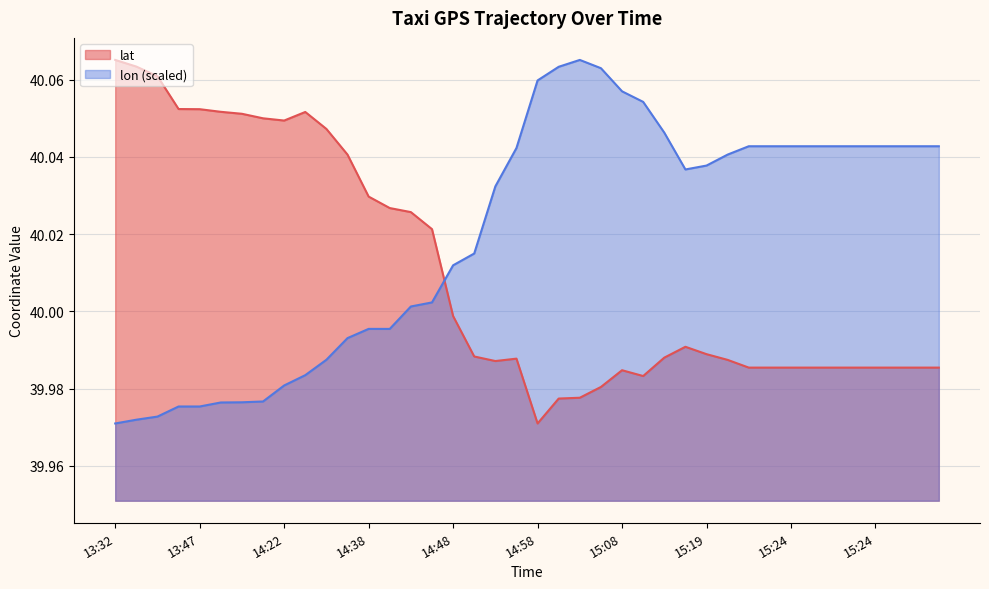

What are all the series names shown in the legend?

lat, lon (scaled)